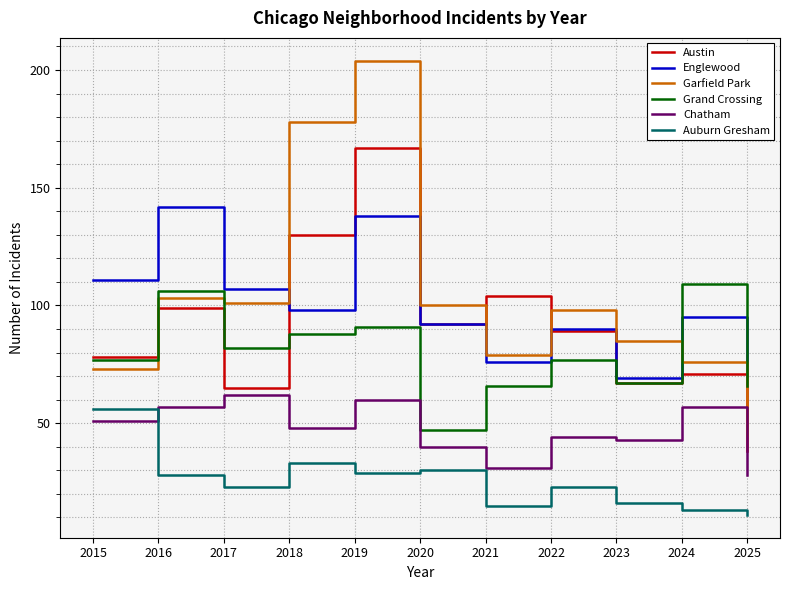

How many lines are shown in the chart?

6